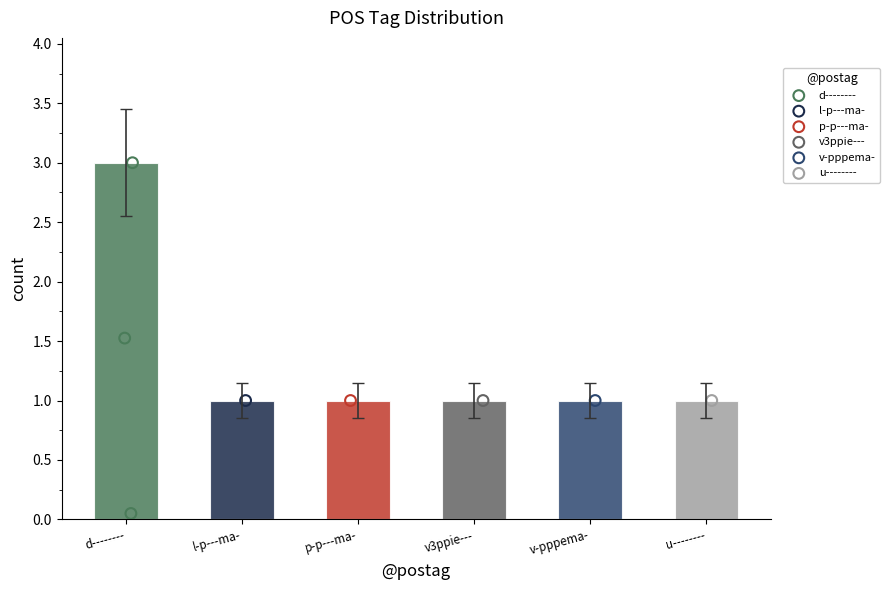

What is the ratio of the value at u-------- to the value at d--------?

0.3